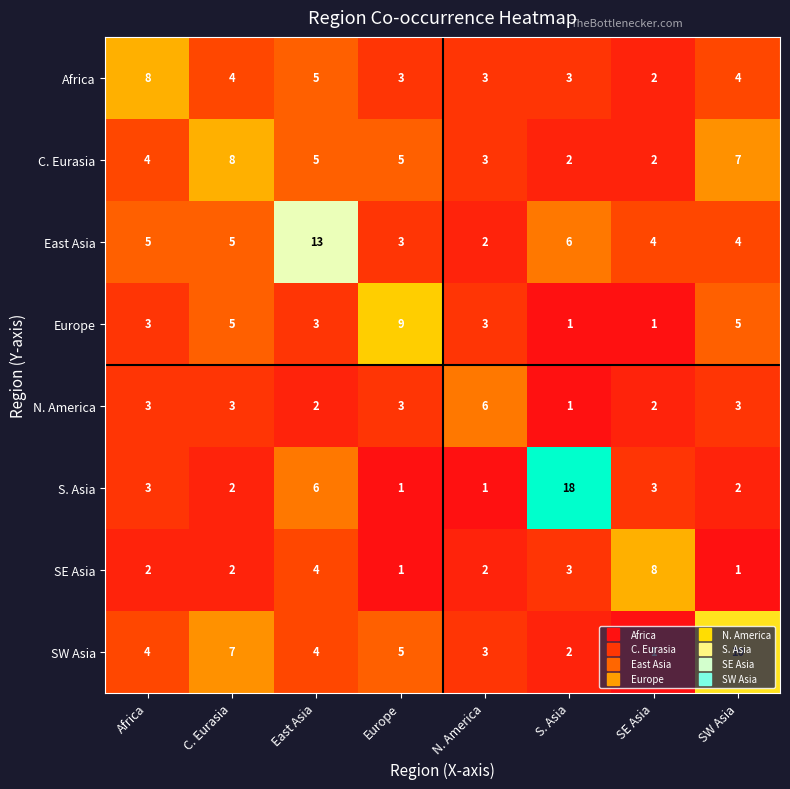

What is the maximum value shown in the chart?

18